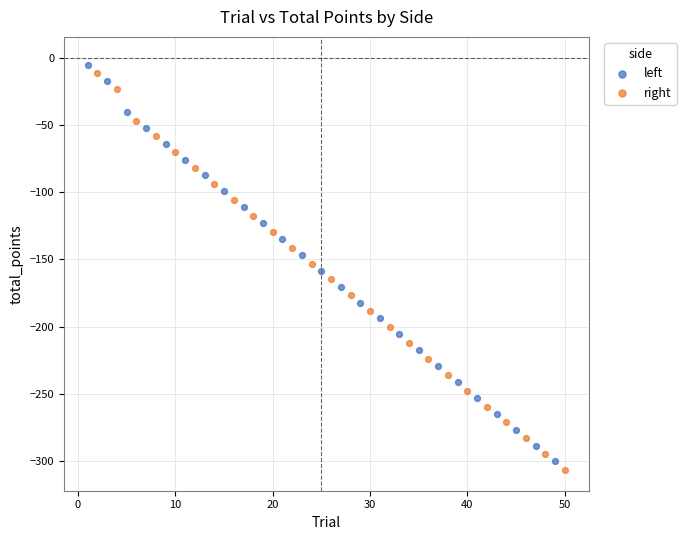

What are all the series names shown in the legend?

left, right